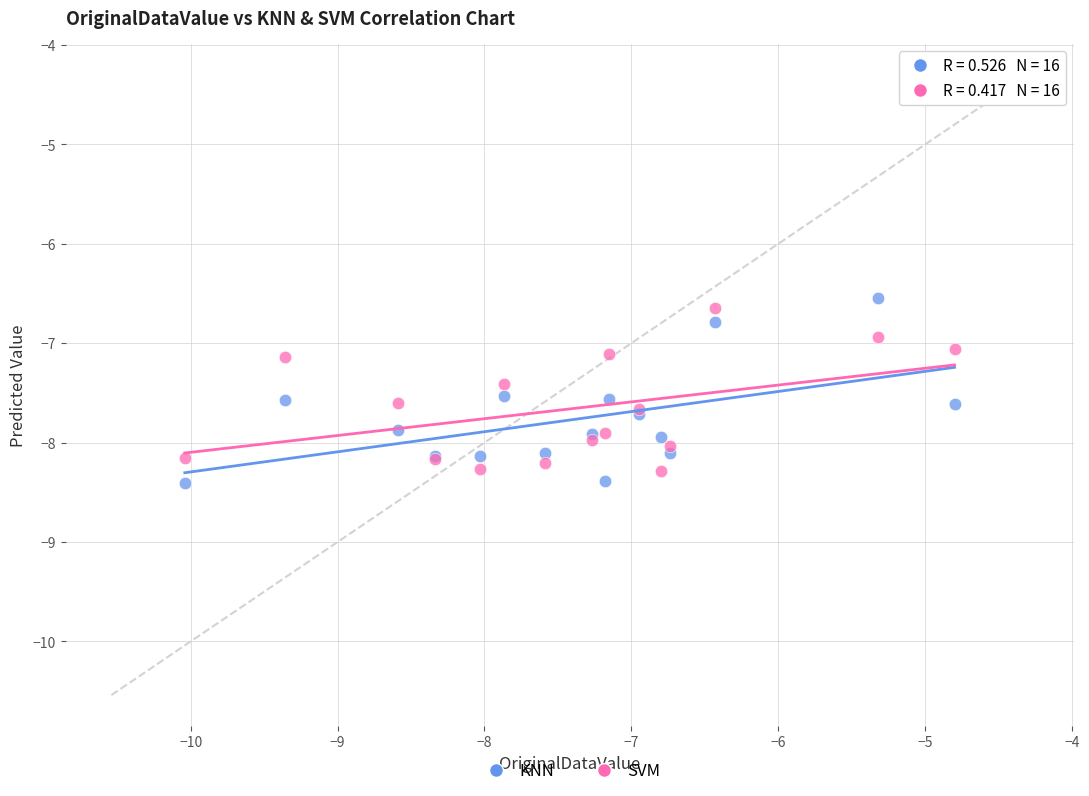

What are all the series names shown in the legend?

KNN, SVM